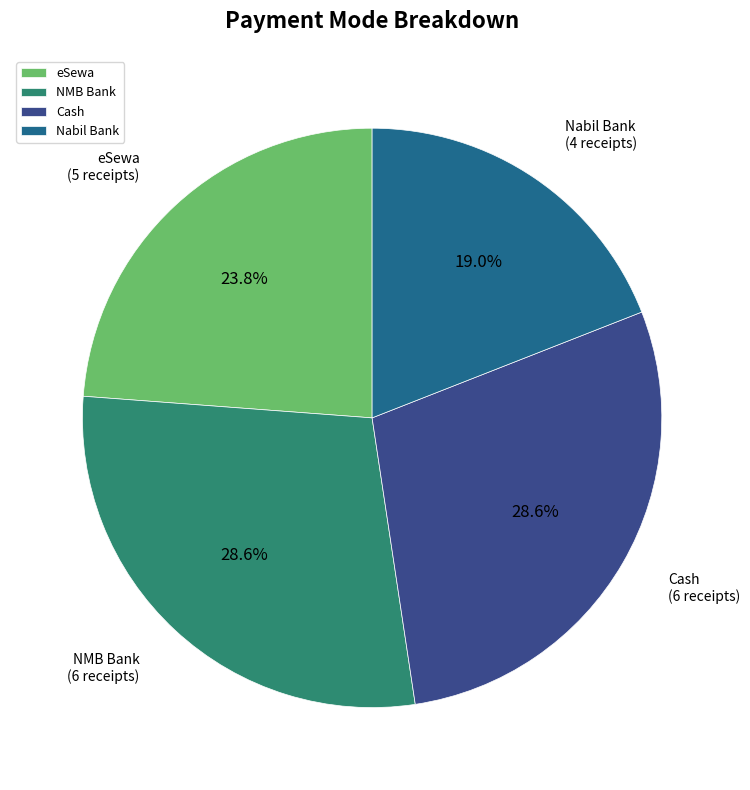

To the nearest percent, what is the difference between the NMB Bank and eSewa slice percentages?

5%